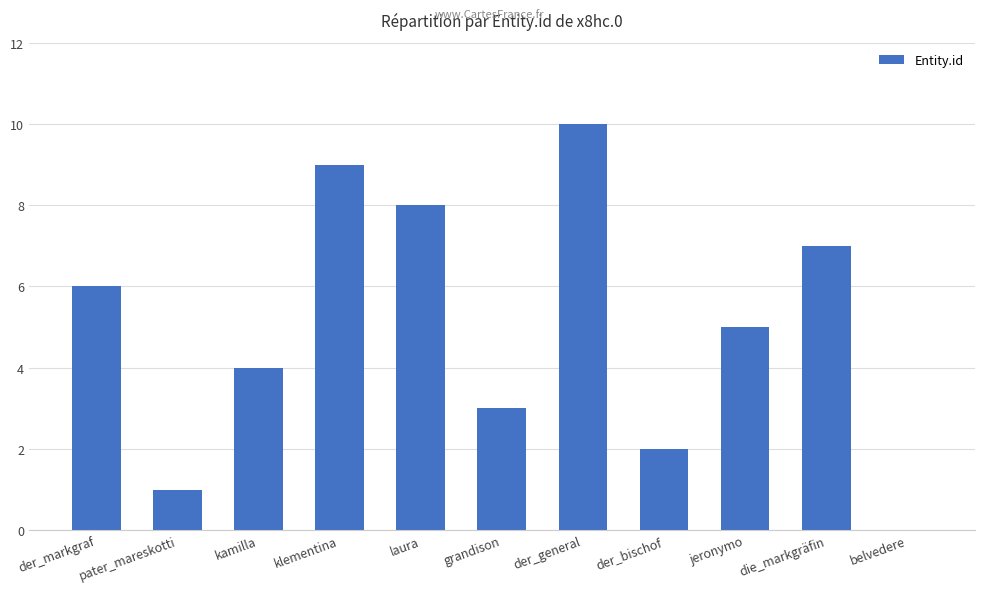

How many categories are shown in the chart?

11